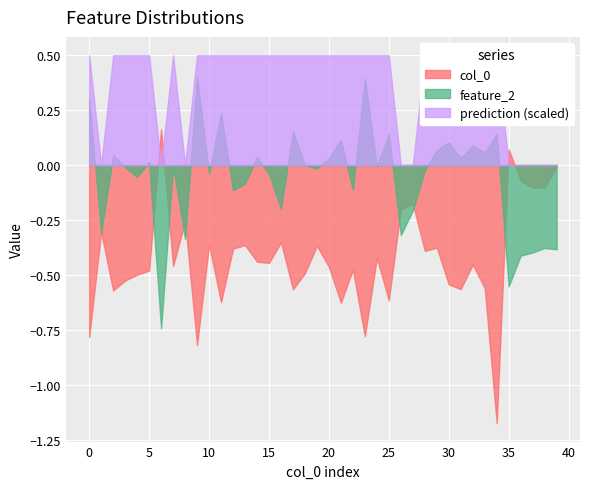

Between 6 and 23, which is larger?

6